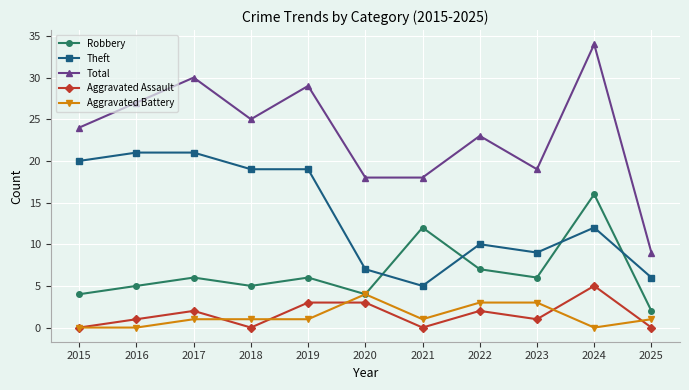

True or false: Theft has a value of 2 at 2022.

False